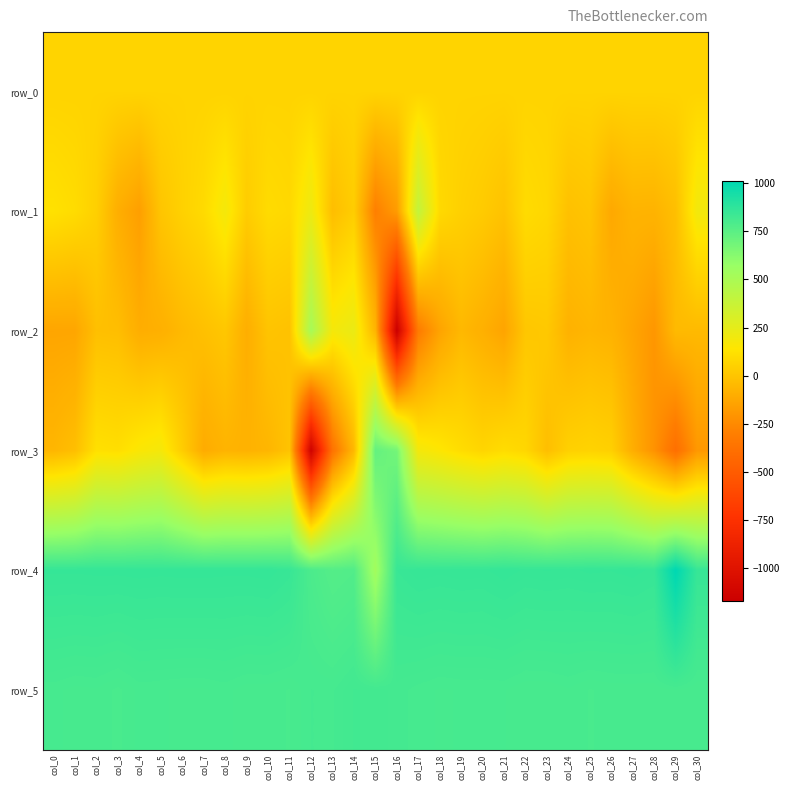

Reading left to right, what are all the values shown in this chart?

row_0: col_0=66.2	col_1=66.2	col_2=66.3	col_3=66.4	col_4=66.4	col_5=66.4	col_6=66.5	col_7=66.5	col_8=66.6	col_9=66.6	col_10=66.6	col_11=66.7	col_12=66.8	col_13=66.8	col_14=66.8	col_15=66.9	col_16=66.9	col_17=67.0	col_18=67.0	col_19=67.1	col_20=67.1	col_21=67.2	col_22=67.2	col_23=67.2	col_24=67.3	col_25=67.3	col_26=67.4	col_27=67.5	col_28=67.5	col_29=67.5	col_30=67.6
row_1: col_0=123.0	col_1=101.0	col_2=48.0	col_3=-97.0	col_4=-162.0	col_5=4.0	col_6=56.0	col_7=95.0	col_8=184.0	col_9=35.0	col_10=98.0	col_11=85.0	col_12=213.0	col_13=-27.0	col_14=39.0	col_15=-299.0	col_16=-176.0	col_17=398.0	col_18=90.0	col_19=51.0	col_20=28.0	col_21=-8.0	col_22=99.0	col_23=80.0	col_24=-15.0	col_25=2.0	col_26=-122.0	col_27=-70.0	col_28=-73.0	col_29=-22.0	col_30=192.0
row_2: col_0=-135.0	col_1=-133.0	col_2=-20.0	col_3=-26.0	col_4=-100.0	col_5=-90.0	col_6=-46.0	col_7=-17.0	col_8=11.0	col_9=-98.0	col_10=-1.0	col_11=-11.0	col_12=514.0	col_13=182.0	col_14=225.0	col_15=-67.0	col_16=-1169.0	col_17=-318.0	col_18=-144.0	col_19=-51.0	col_20=-90.0	col_21=-140.0	col_22=9.0	col_23=18.0	col_24=-79.0	col_25=-62.0	col_26=-77.0	col_27=-137.0	col_28=-199.0	col_29=-43.0	col_30=-44.0
row_3: col_0=-60.0	col_1=-23.0	col_2=120.0	col_3=111.0	col_4=158.0	col_5=181.0	col_6=37.0	col_7=-110.0	col_8=-71.0	col_9=-78.0	col_10=-62.0	col_11=-5.0	col_12=-1142.0	col_13=-364.0	col_14=-53.0	col_15=725.0	col_16=678.0	col_17=187.0	col_18=147.0	col_19=105.0	col_20=73.0	col_21=103.0	col_22=79.0	col_23=-24.0	col_24=53.0	col_25=64.0	col_26=51.0	col_27=-98.0	col_28=-216.0	col_29=-387.0	col_30=-192.0
row_4: col_0=855.0	col_1=855.0	col_2=856.0	col_3=856.0	col_4=857.0	col_5=856.0	col_6=857.0	col_7=857.0	col_8=856.0	col_9=856.0	col_10=858.0	col_11=848.0	col_12=792.0	col_13=768.0	col_14=776.0	col_15=533.0	col_16=845.0	col_17=853.0	col_18=851.0	col_19=853.0	col_20=852.0	col_21=858.0	col_22=852.0	col_23=854.0	col_24=852.0	col_25=855.0	col_26=854.0	col_27=857.0	col_28=851.0	col_29=1011.0	col_30=851.0
row_5: col_0=808.0	col_1=805.0	col_2=806.0	col_3=801.0	col_4=808.0	col_5=807.0	col_6=806.0	col_7=806.0	col_8=808.0	col_9=804.0	col_10=804.0	col_11=802.0	col_12=811.0	col_13=810.0	col_14=820.0	col_15=818.0	col_16=813.0	col_17=809.0	col_18=806.0	col_19=807.0	col_20=807.0	col_21=807.0	col_22=803.0	col_23=803.0	col_24=806.0	col_25=802.0	col_26=804.0	col_27=804.0	col_28=804.0	col_29=806.0	col_30=803.0